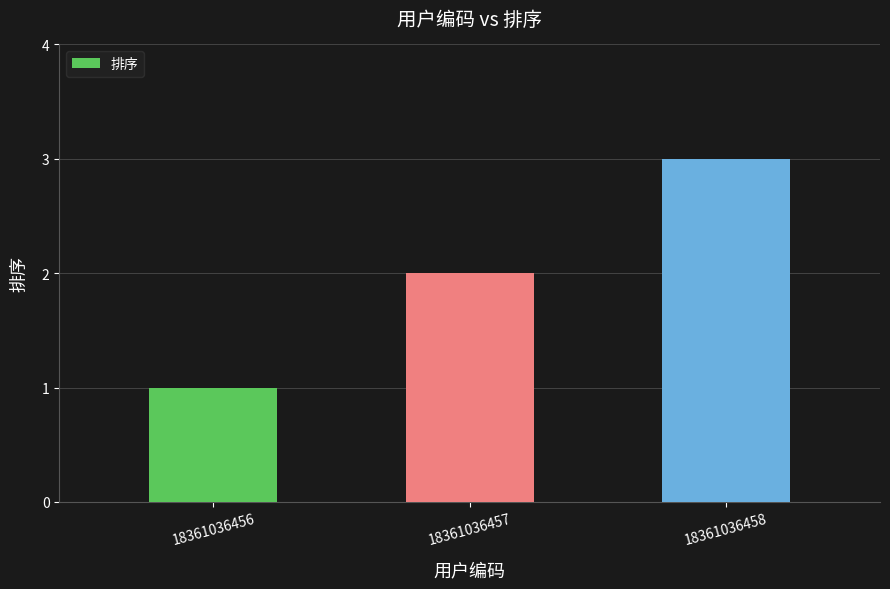

The chart shows a value of 0 at 18361036456. True or false?

False